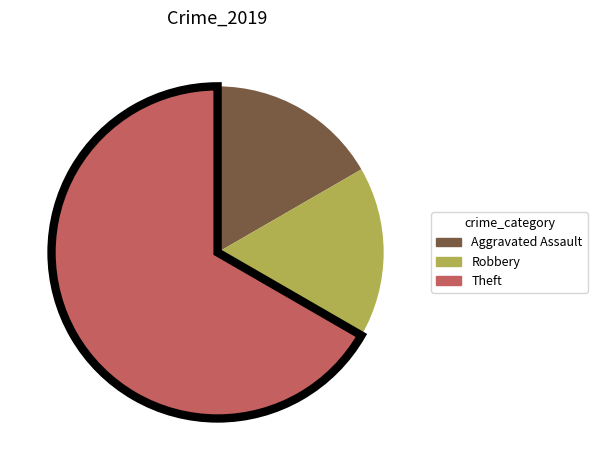

What is the ratio of the value at Theft to the value at Robbery?

4.0